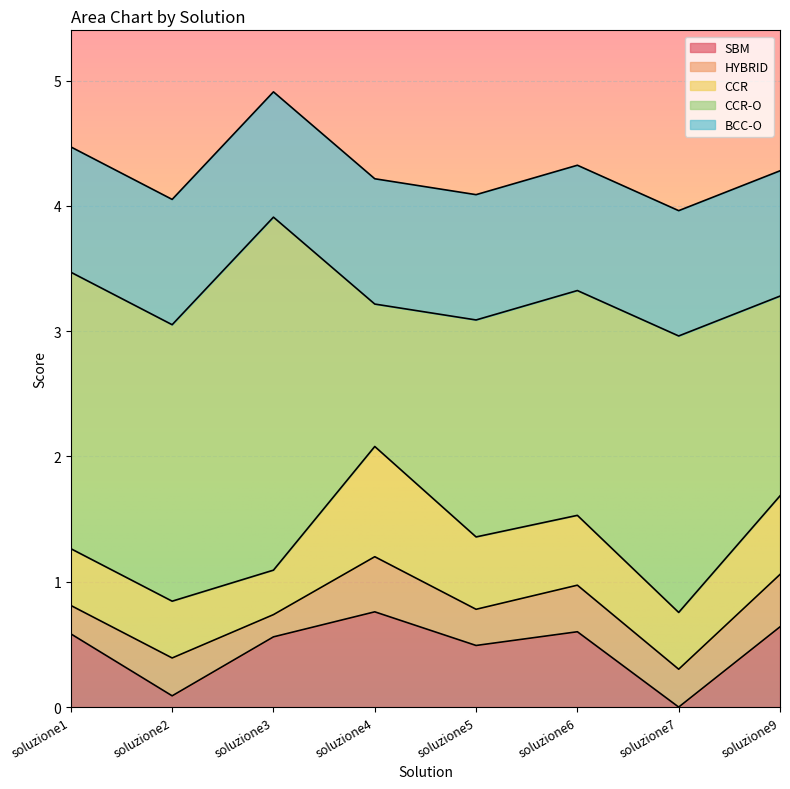

Is the value of HYBRID at soluzione9 greater than the value of BCC-O at soluzione3?

No